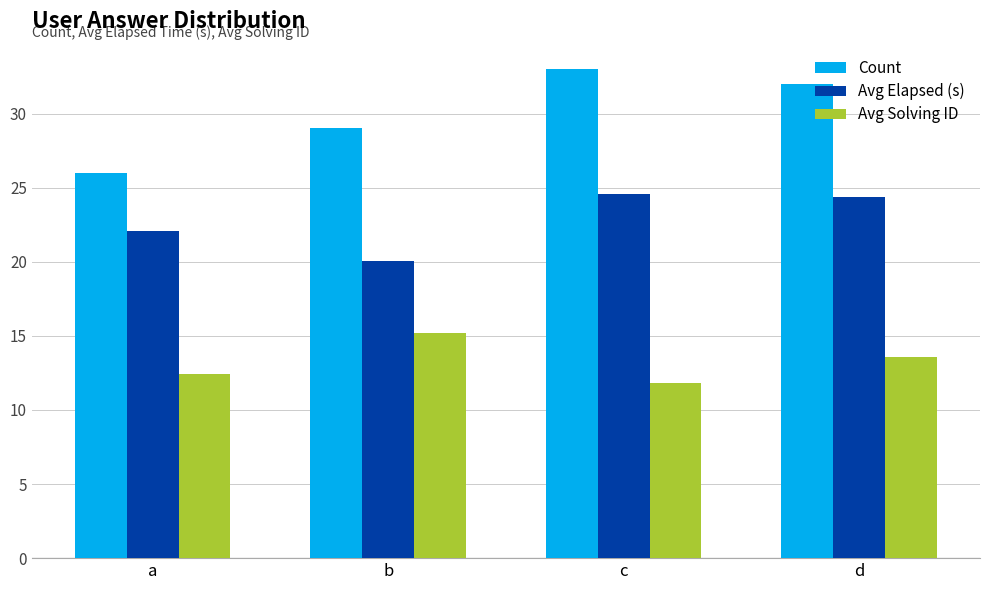

Which series has the largest total across all categories?

Count